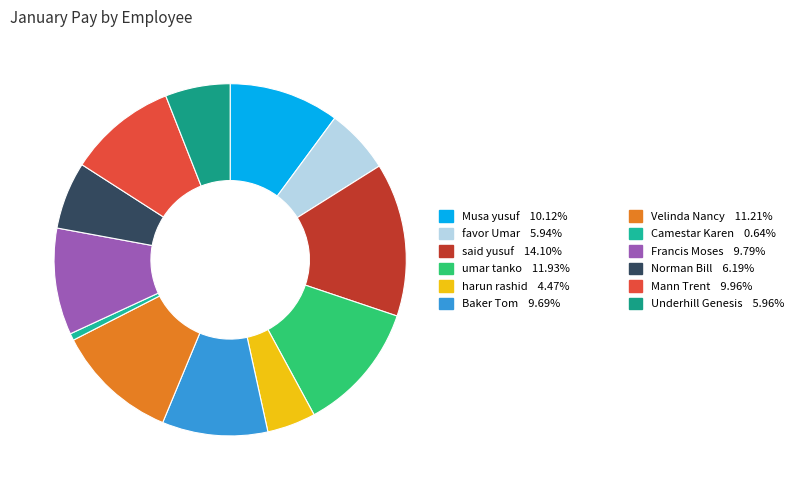

Which slice is the largest?

said yusuf